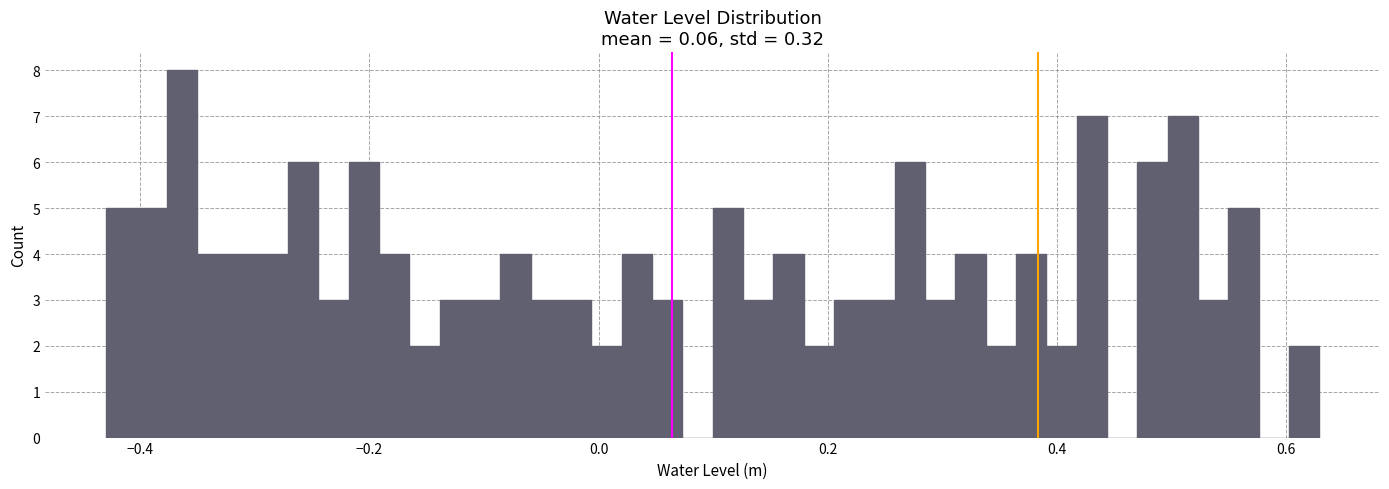

Read against the x-axis, roughly where is the centre of the tallest bar?

-0.36